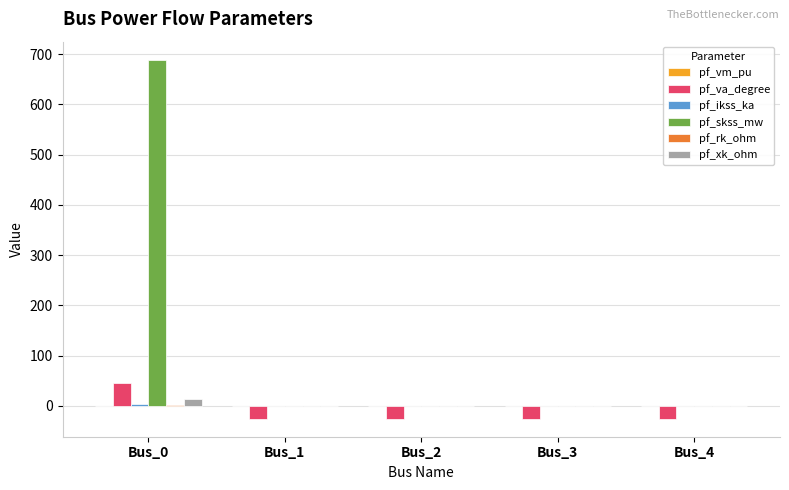

Which category has the highest value across all series?

Bus_0